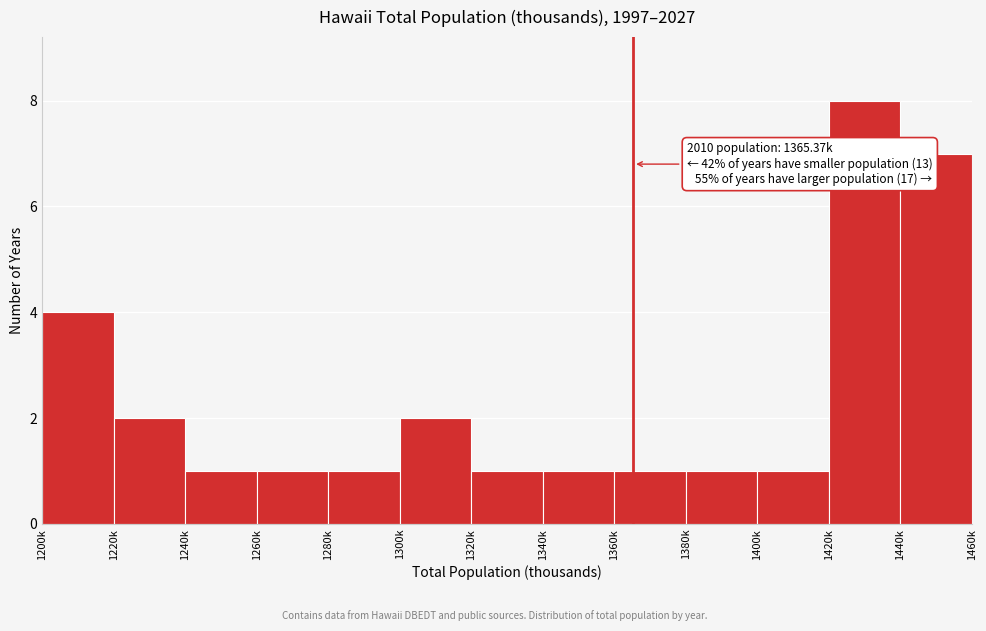

Reading left to right, what are all the values shown in this chart?

4	2	1	1	1	2	1	1	1	1	1	8	7